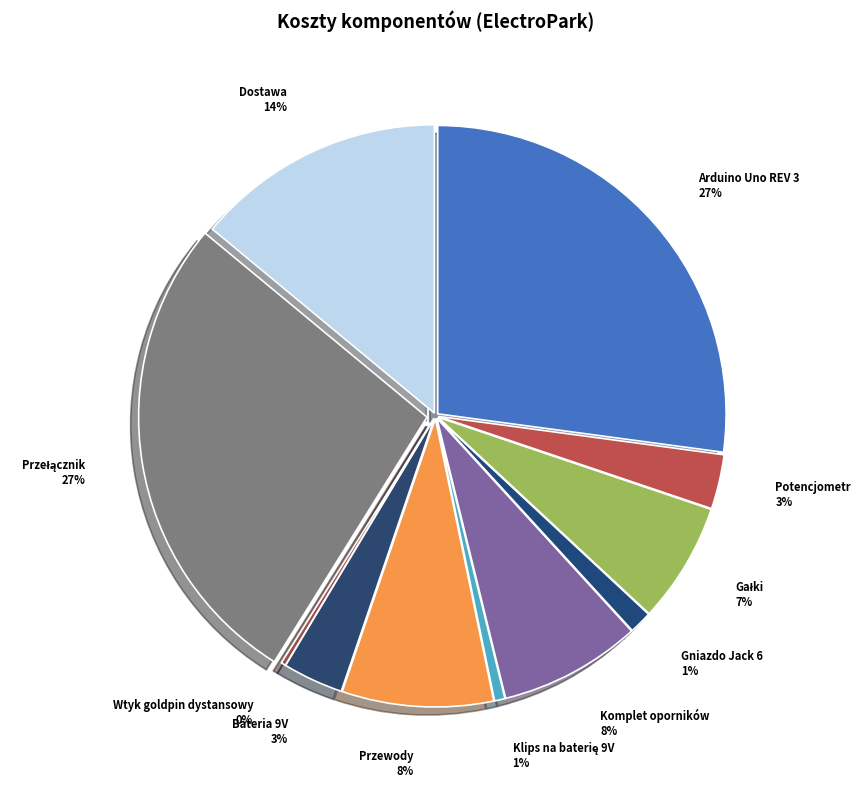

To the nearest percent, what is the difference between the Dostawa and Przewody slice percentages?

6%